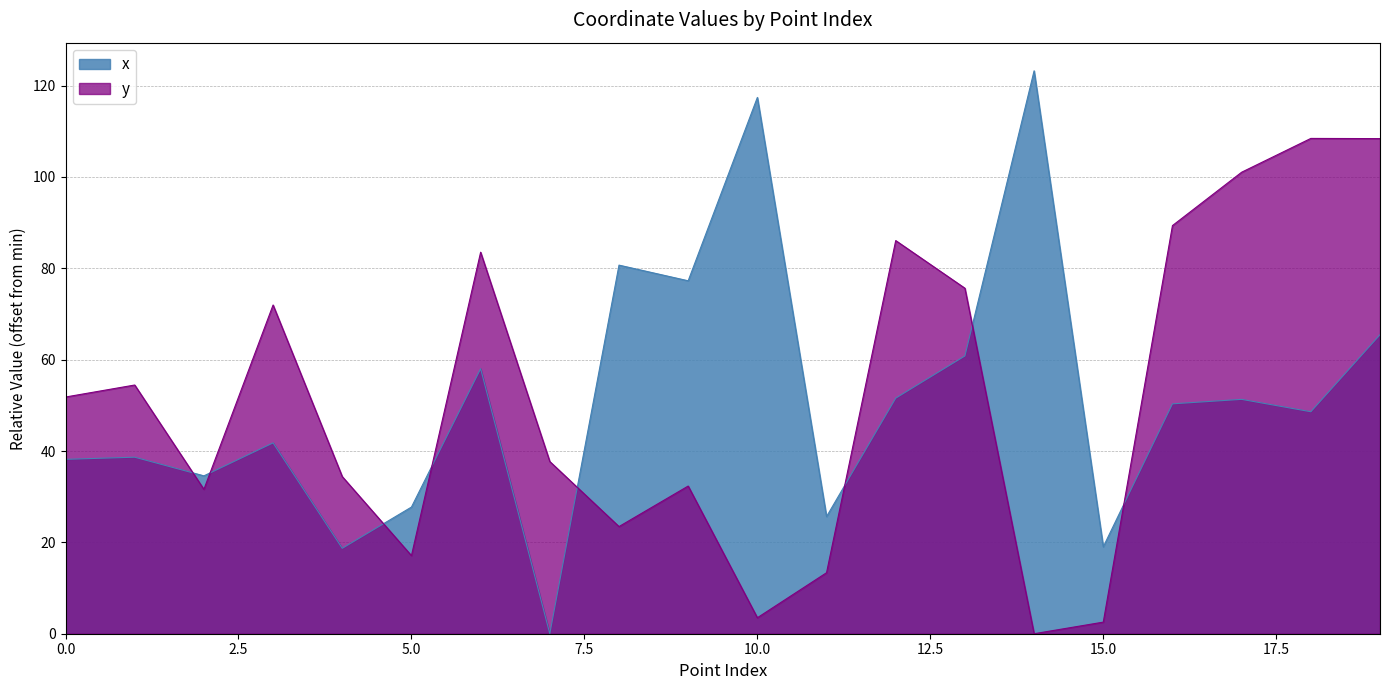

What is the average value of the x series?

51.5